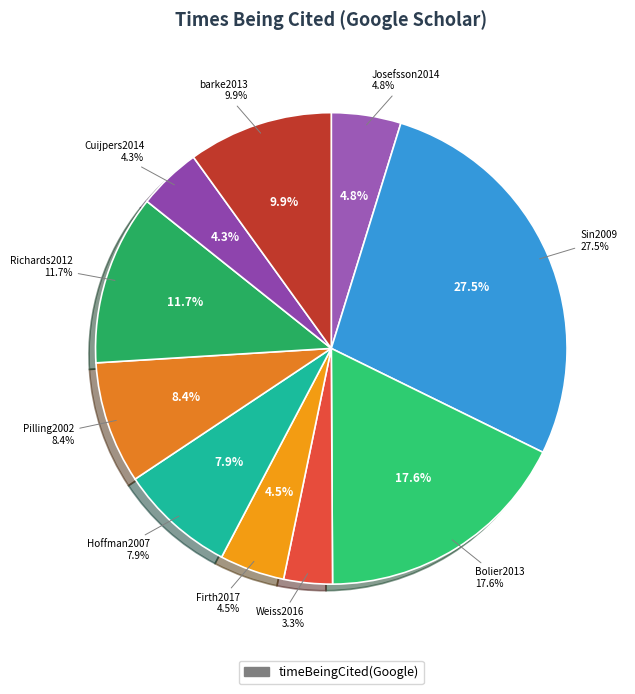

How many segments does this pie chart have?

10